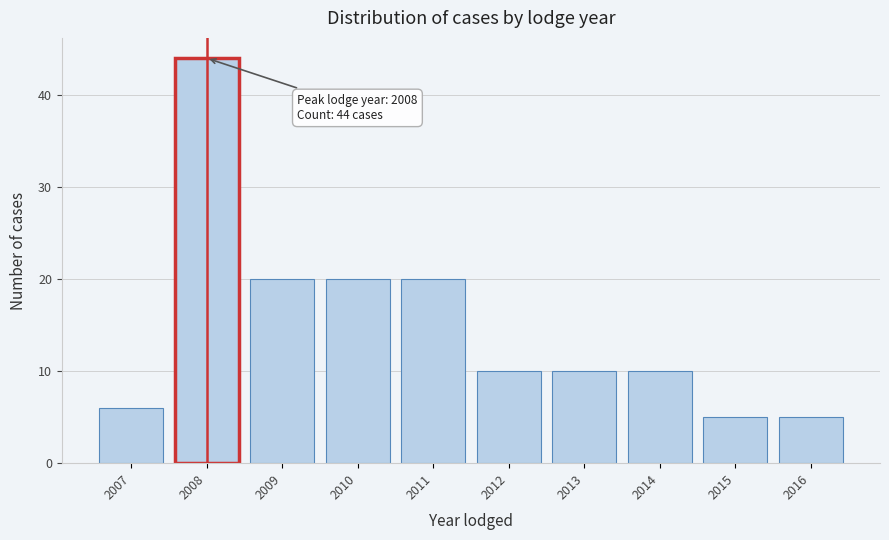

Reading left to right, list all the values displayed in this chart.

6	44	20	20	20	10	10	10	5	5